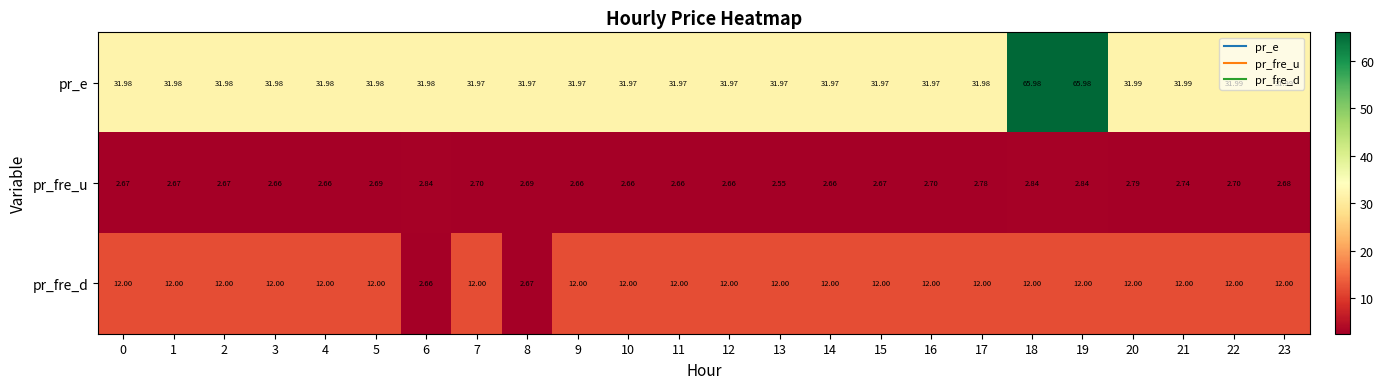

List the series in order of their peak value, lowest first.

pr_fre_u, pr_fre_d, pr_e